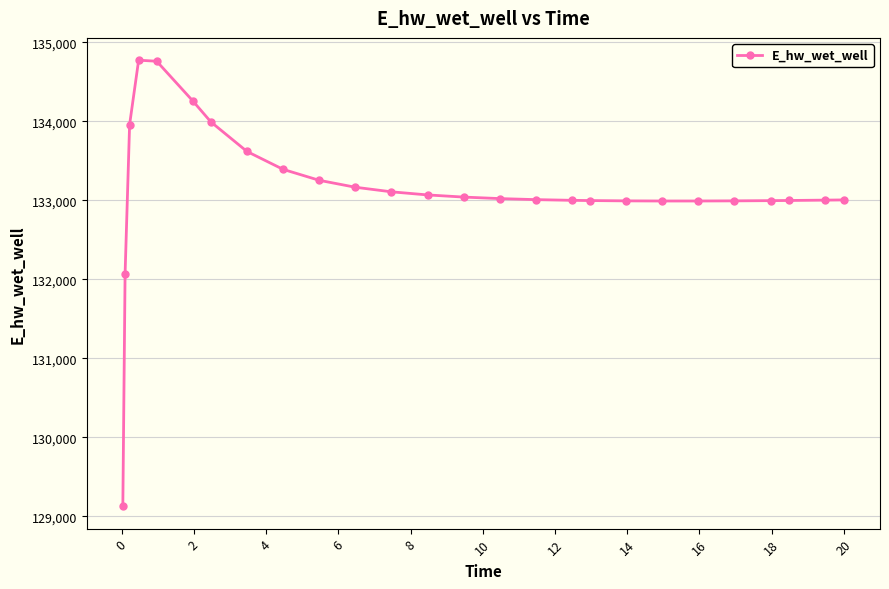

What is the maximum value shown in the chart?

134772.7